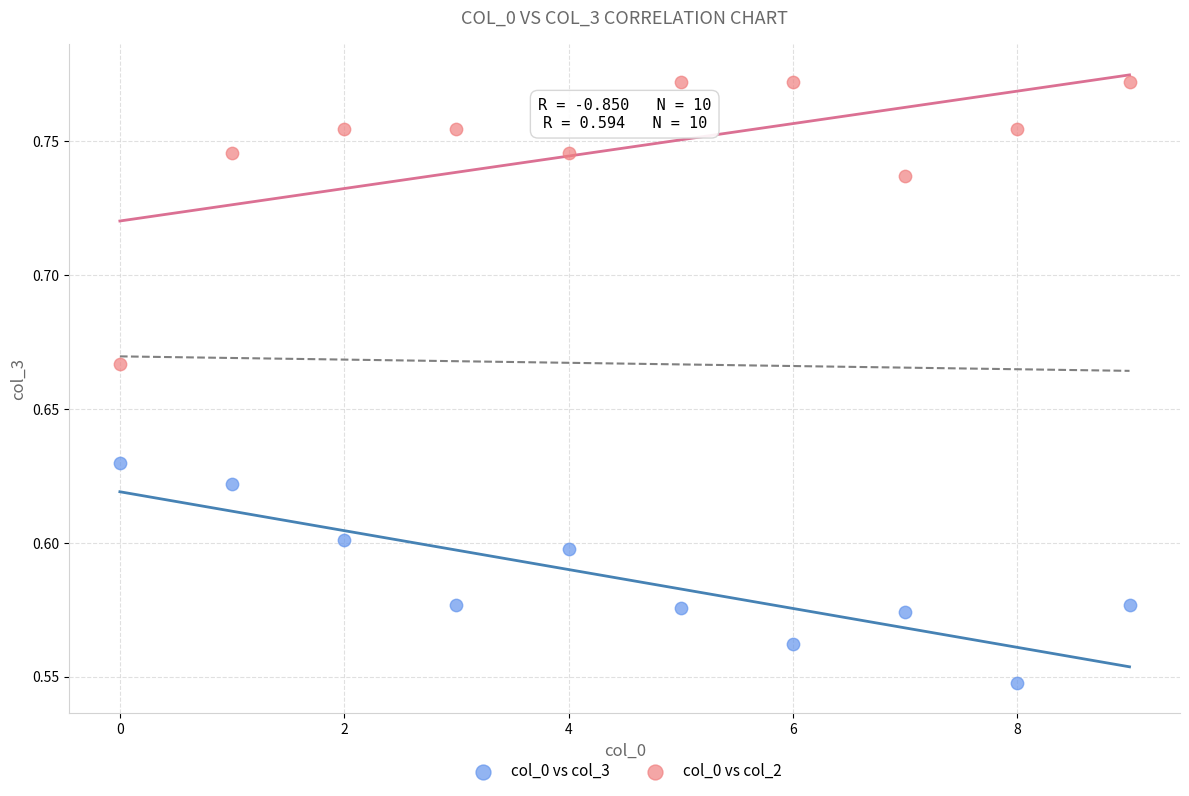

Which series reaches the minimum Y coordinate?

col_0 vs col_3